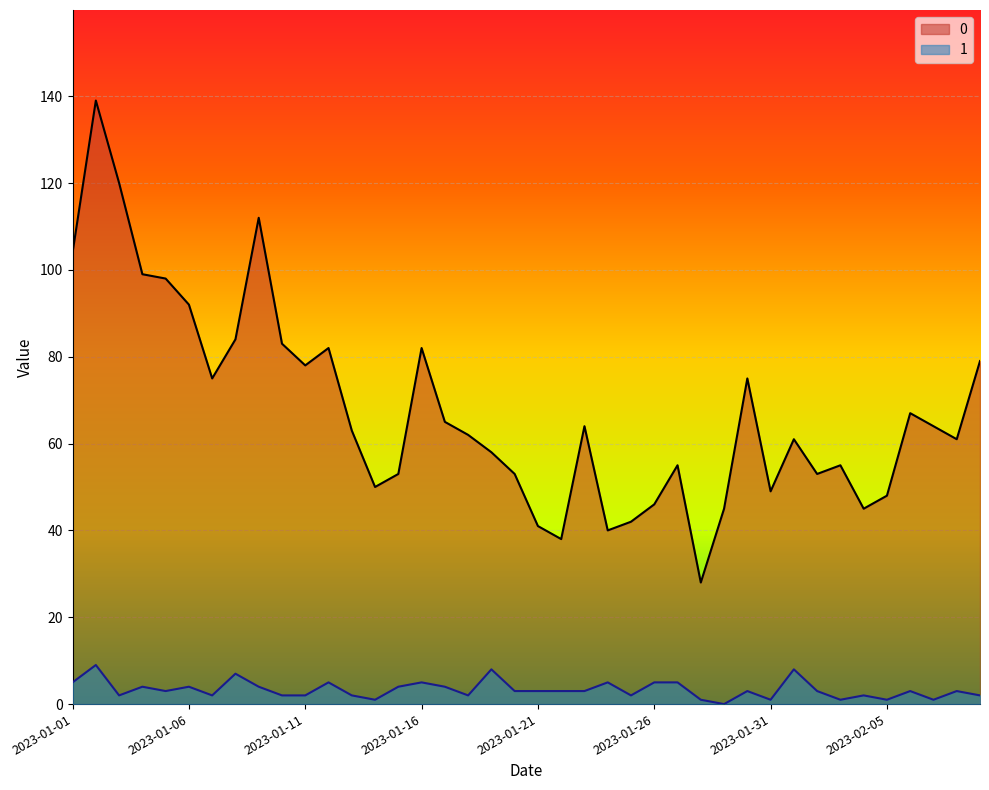

Which category has the highest value in the 0 series?

2023-01-02